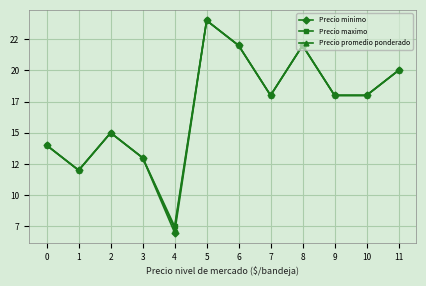

Which series has the largest total across all categories?

Precio maximo